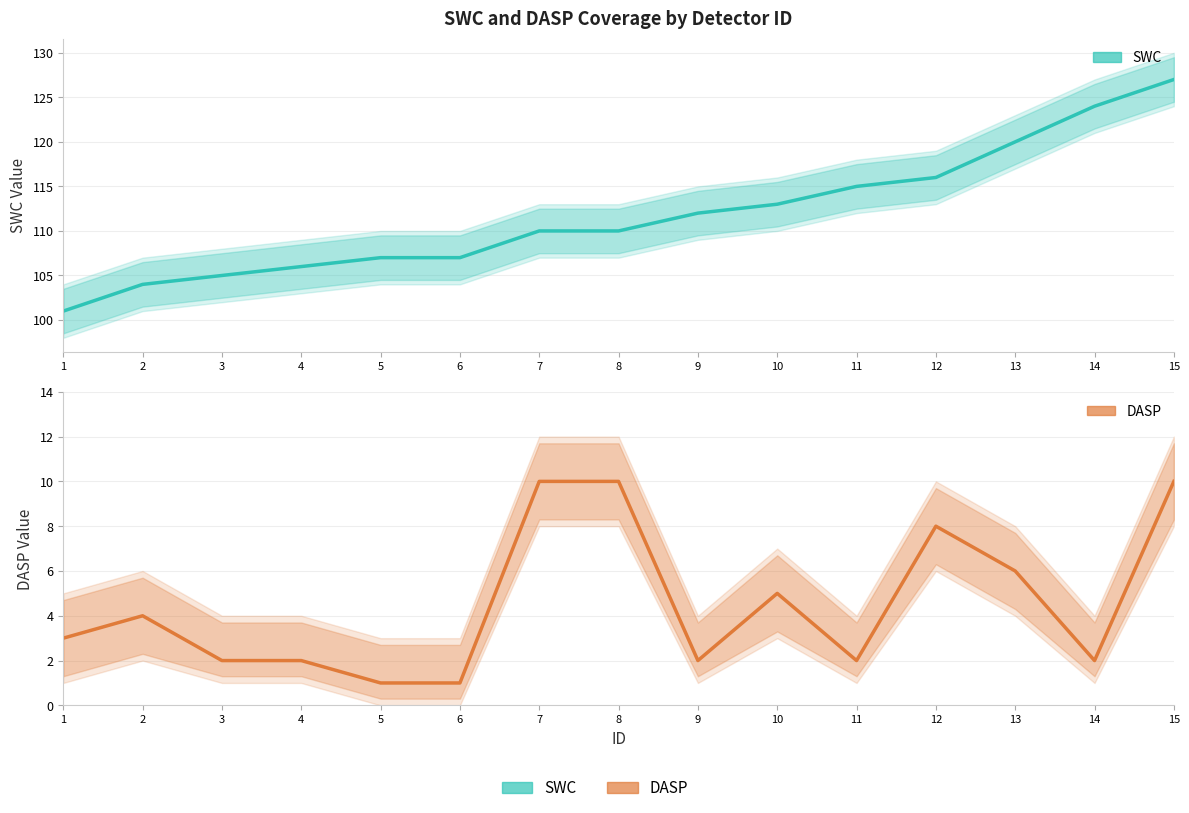

What is the highest value of the DASP series?

10